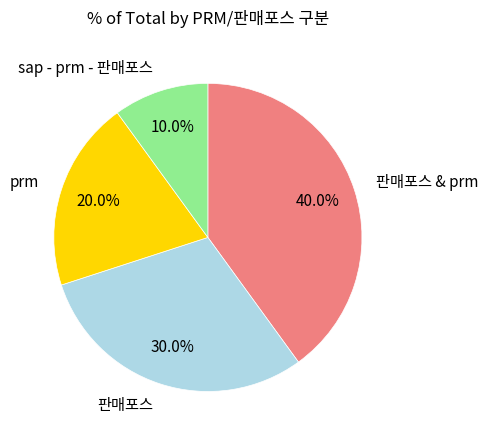

To the nearest percent, what is the difference between the 판매포스 & prm and prm slice percentages?

20%